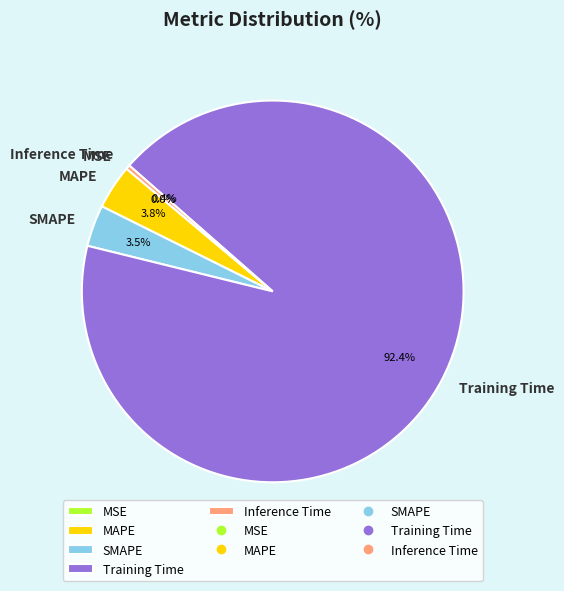

Which category has the biggest portion of the pie?

Training Time